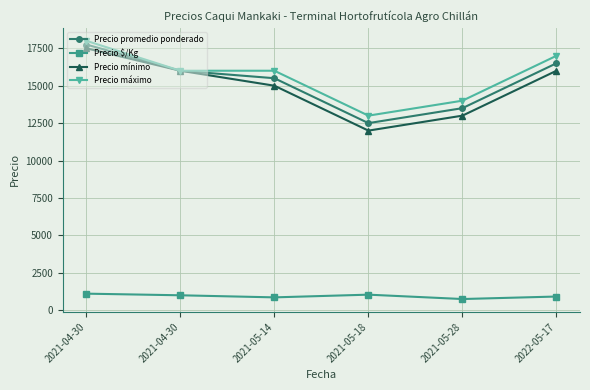

Which category has the highest value in the Precio mínimo series?

2021-04-30